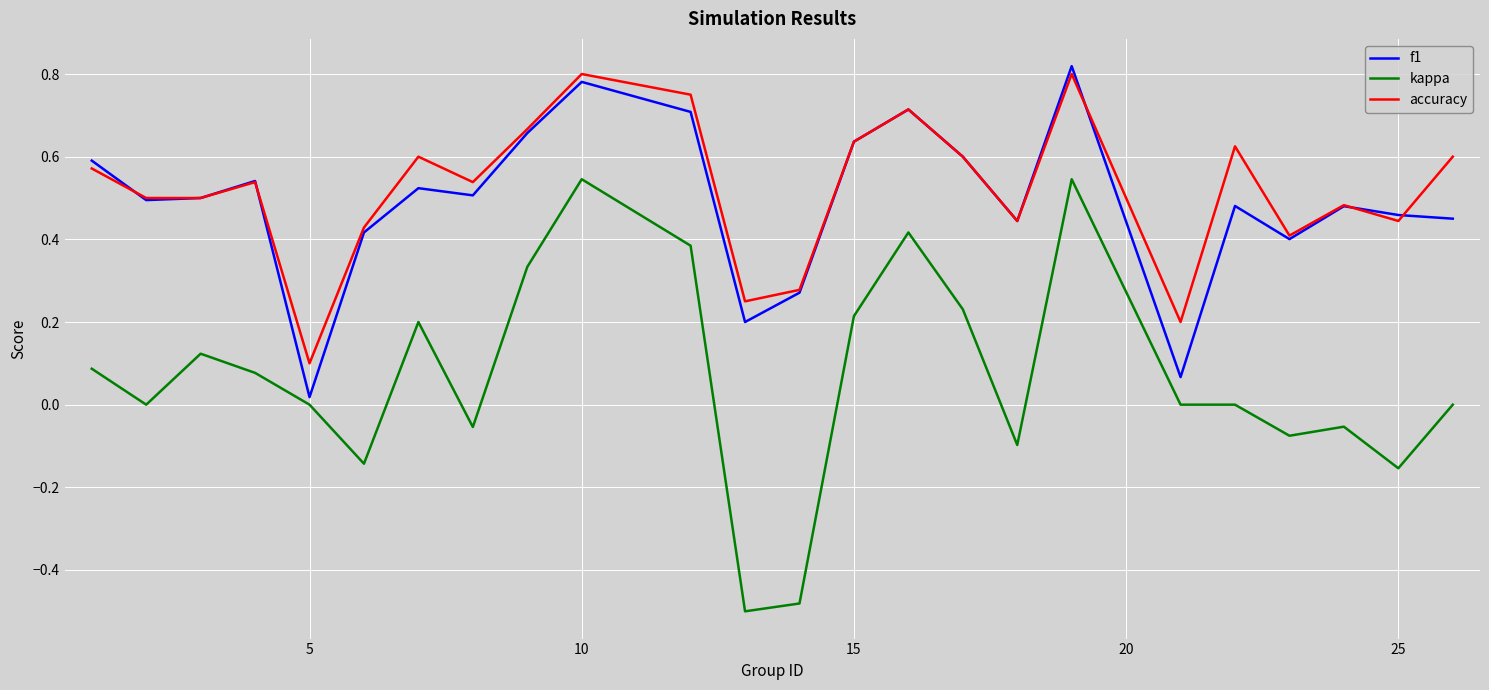

Which series has the largest range (max minus min)?

kappa